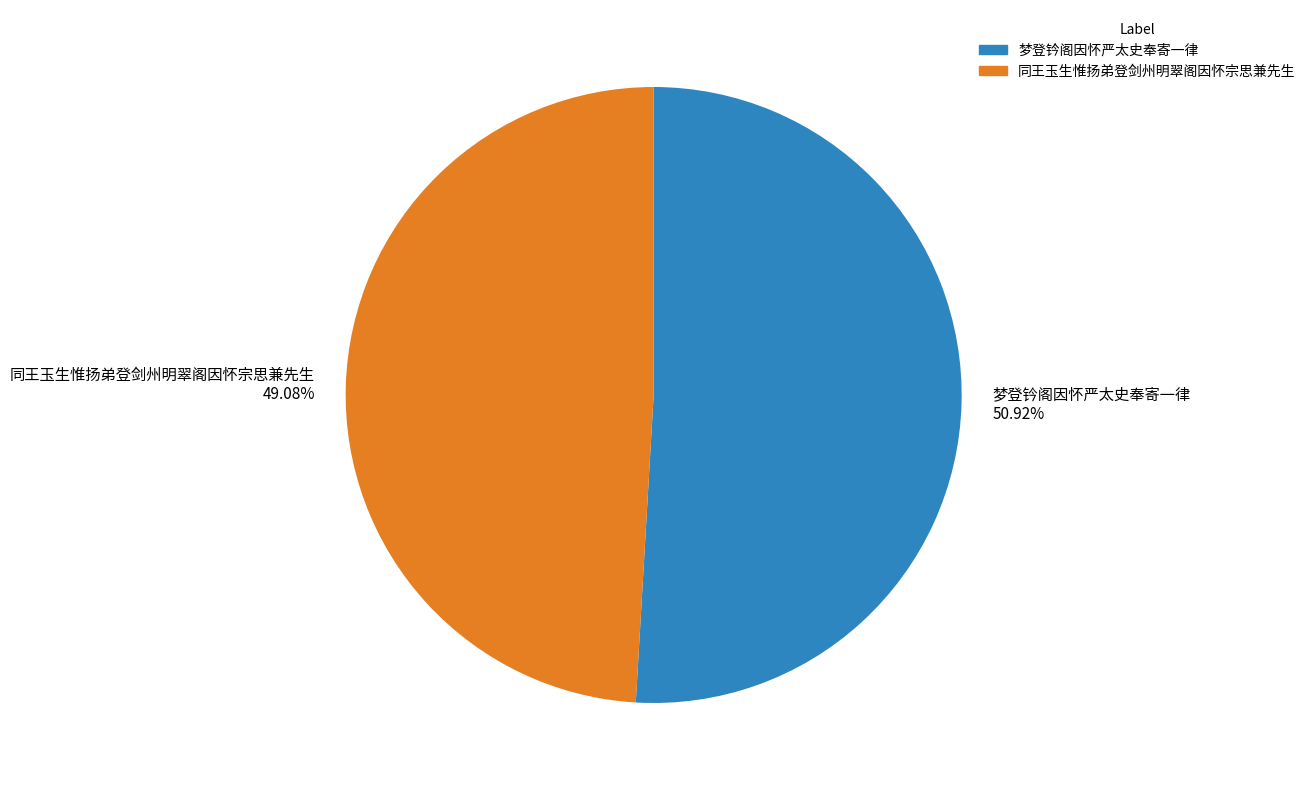

What is the majority slice?

梦登钤阁因怀严太史奉寄一律